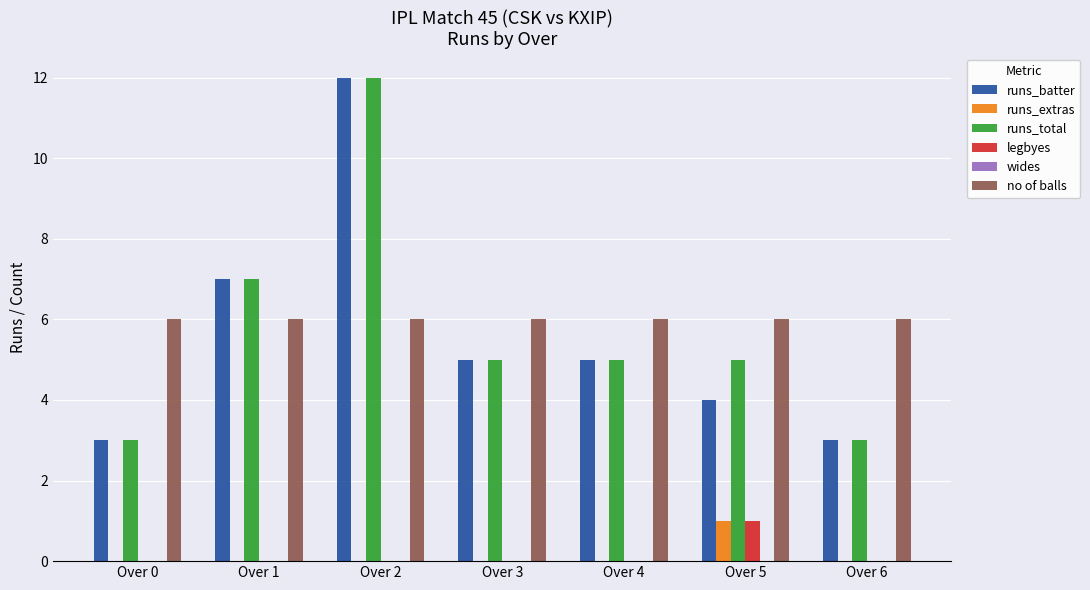

What is the sum of the runs_total values at Over 6 and Over 5?

8